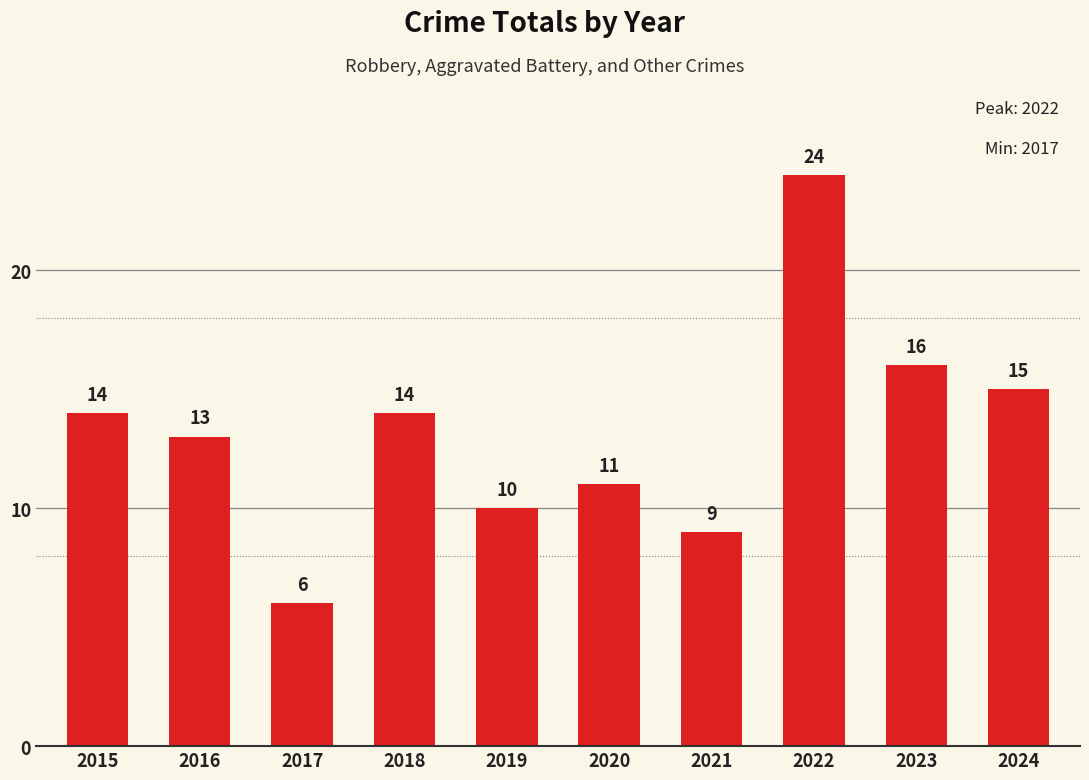

Are the bars grouped side by side (vs. stacked)?

No